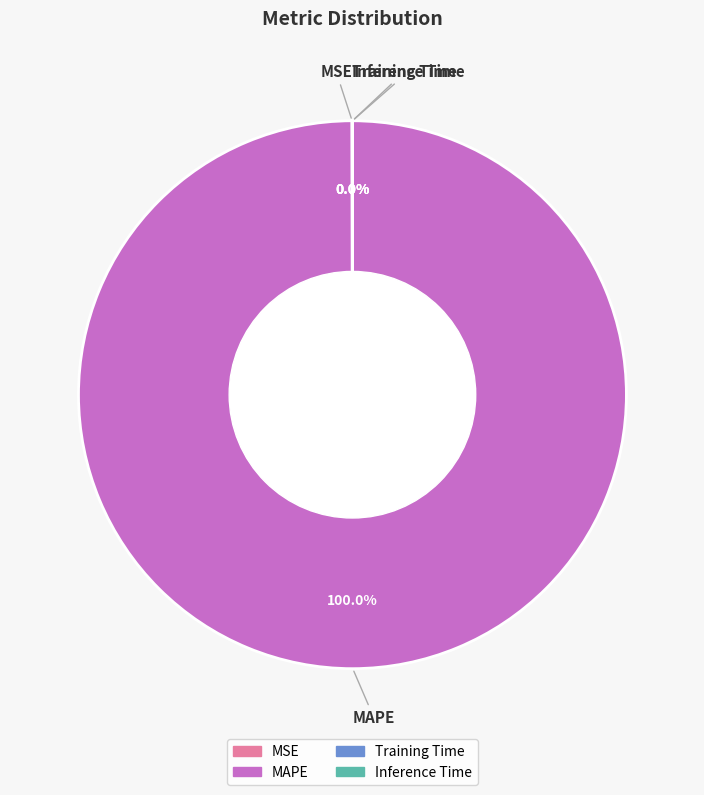

Does any single category account for the majority?

Yes